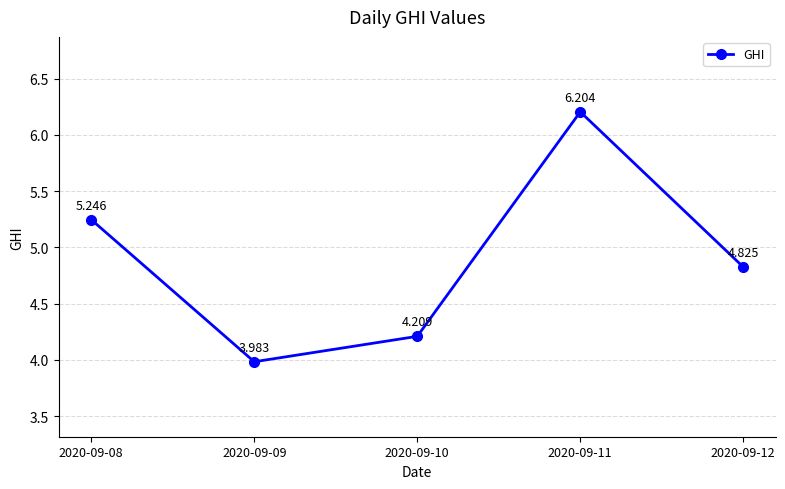

What value does the data have at 2020-09-10?

4.2